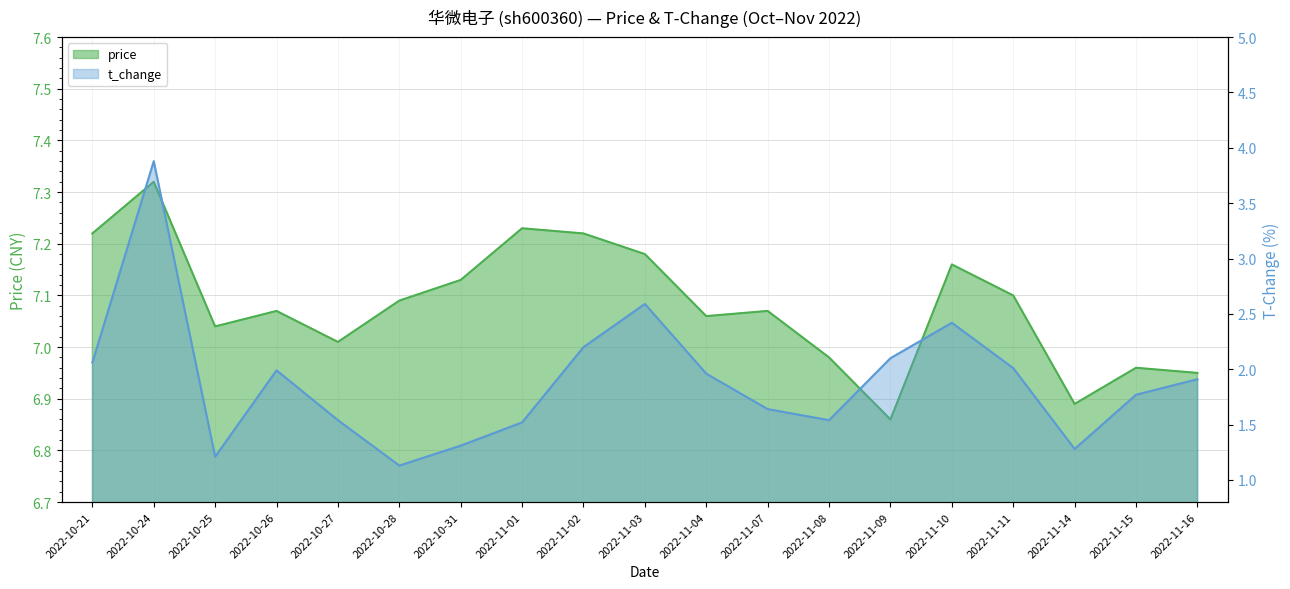

Is the value of t_change at 2022-11-10 greater than the value of price at 2022-11-04?

No